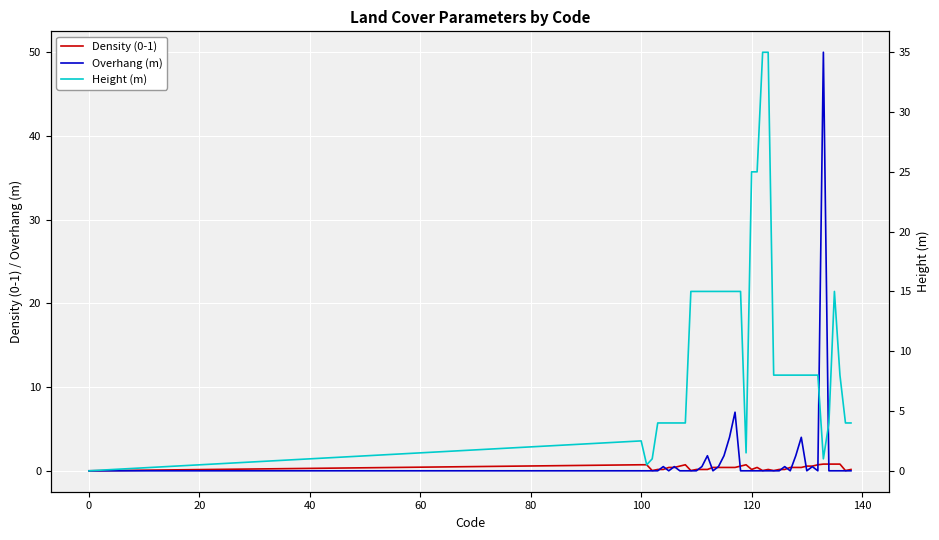

Rank the series by their maximum value, from lowest to highest.

Density (0-1), Height (m), Overhang (m)